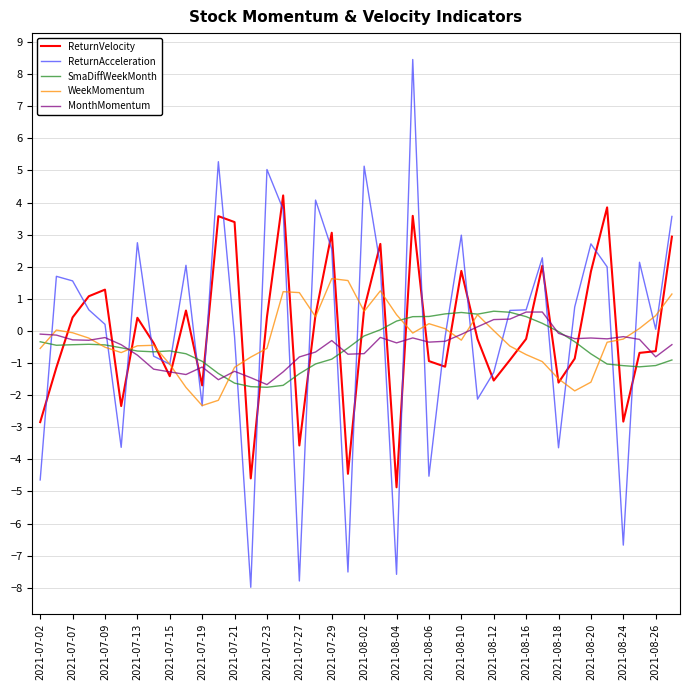

True or false: WeekMomentum and ReturnVelocity intersect in this chart.

True